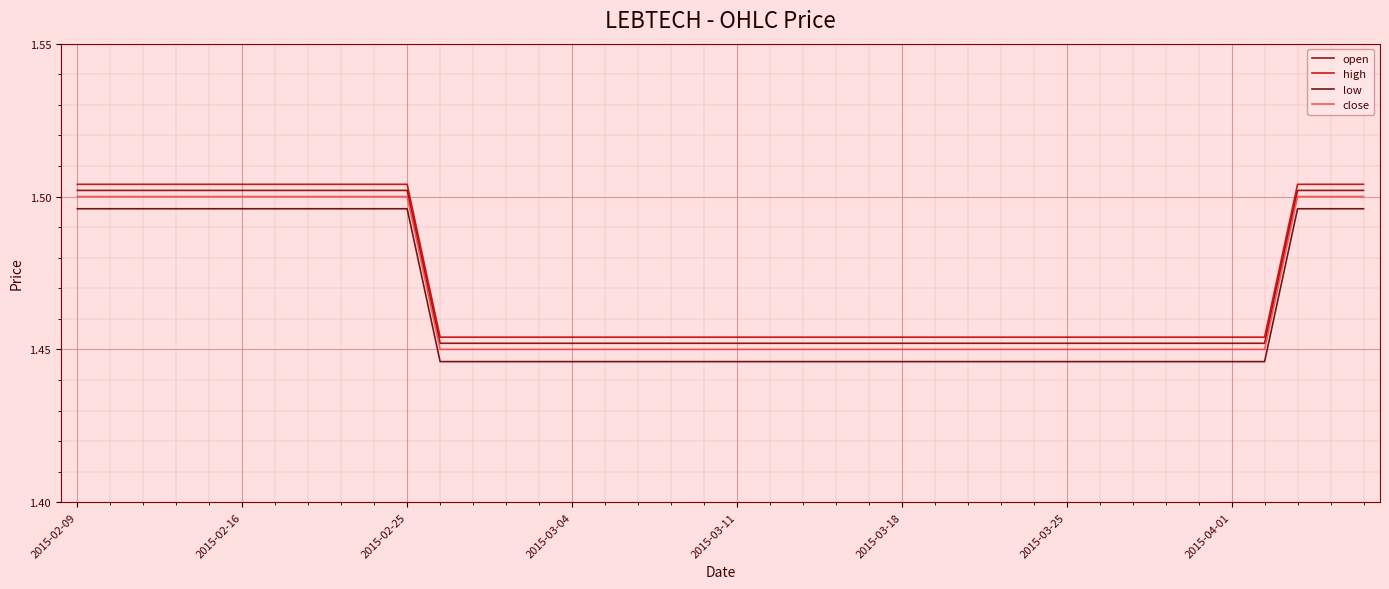

At which category does the chart reach its peak across all series?

2015-02-09